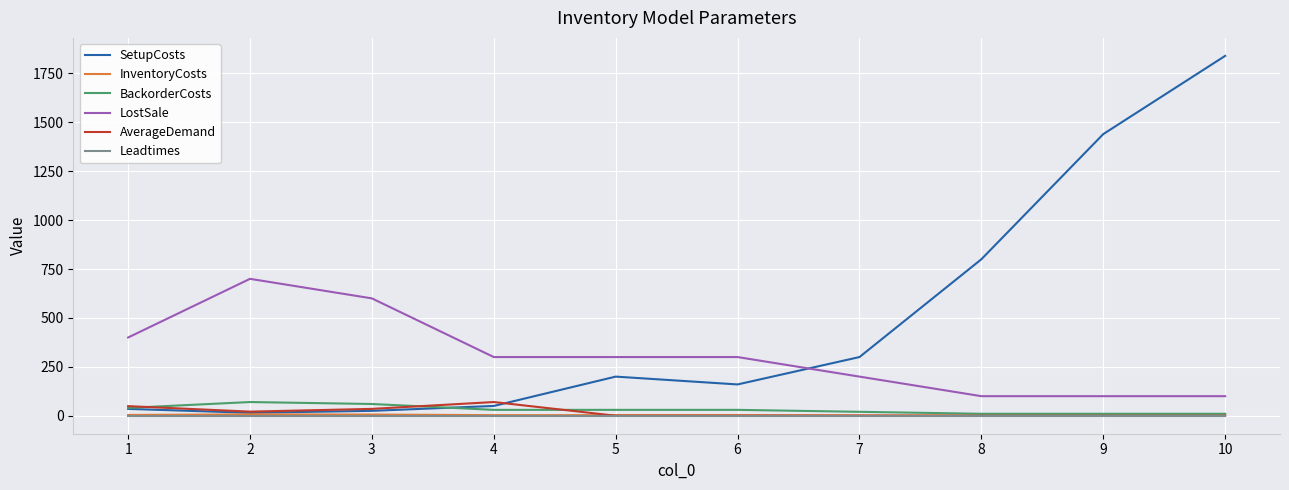

What is the difference between the highest and lowest values at 9?

1440